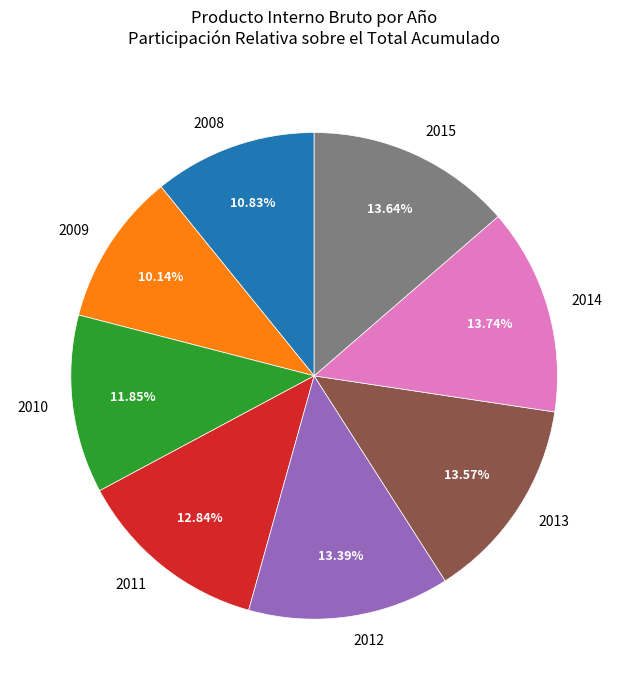

To the nearest percent, what percentage of the pie is 2008?

11%